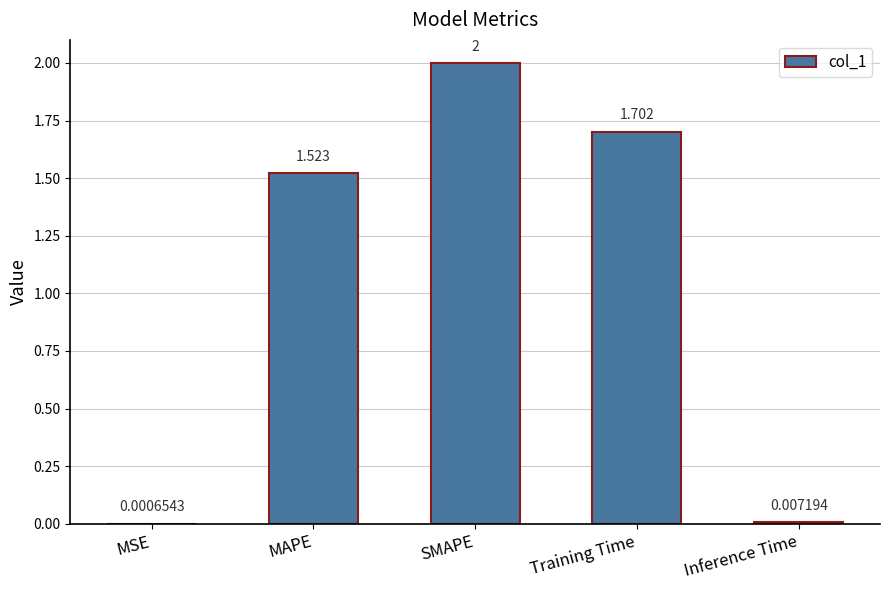

At which label does the data first exceed 1?

MAPE